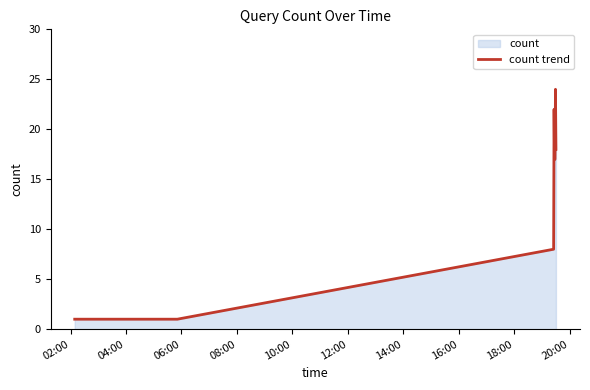

What is the difference between the maximum and minimum values?

23